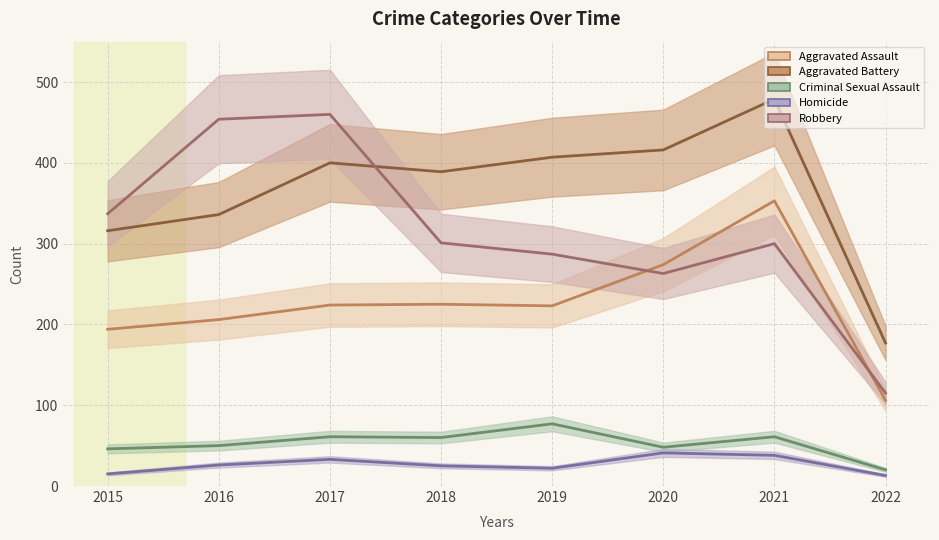

What is the total value across all series at 2022?

431